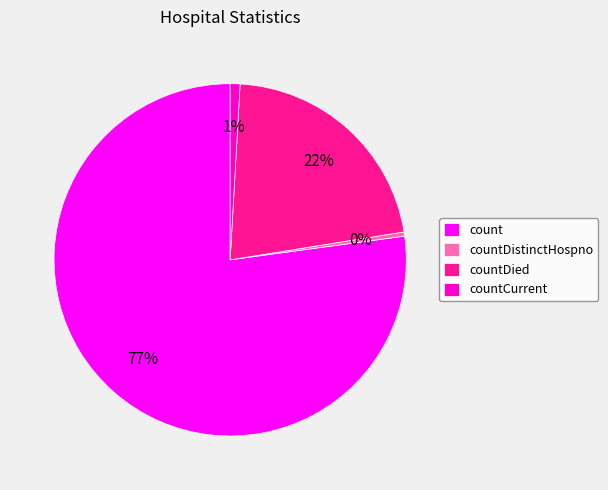

Which category has the smallest portion of the pie?

countDistinctHospno